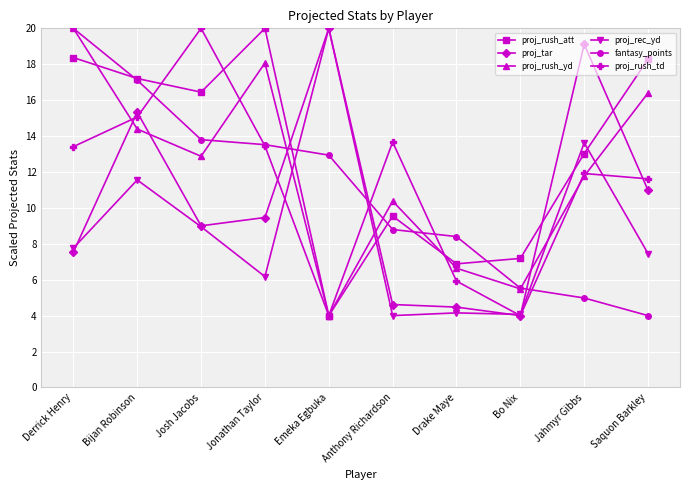

Which category has the lowest value in the proj_tar series?

Bo Nix